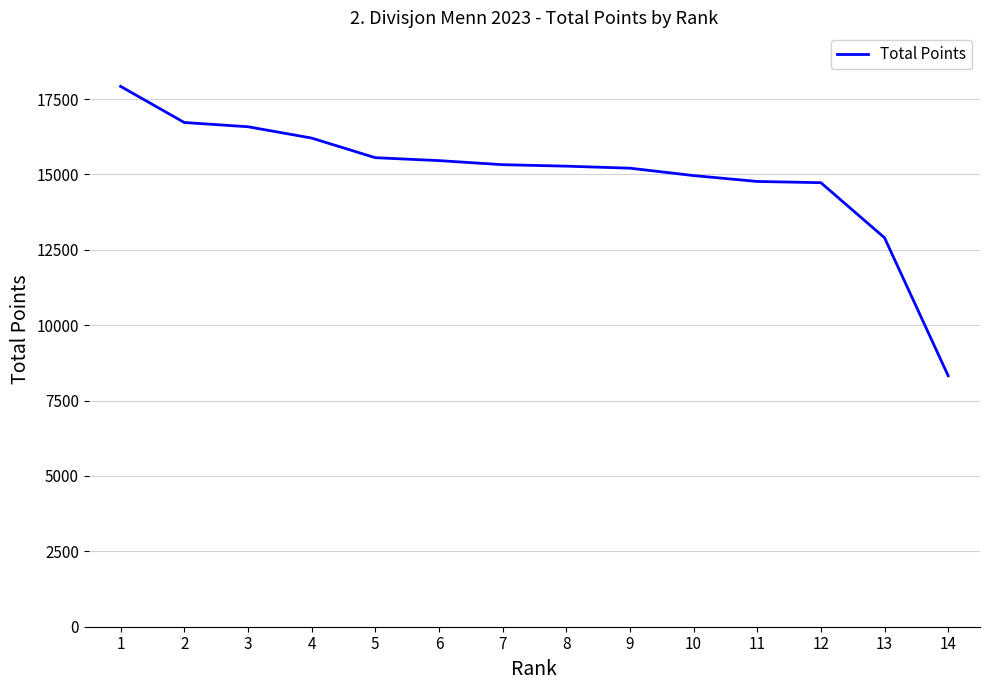

How many categories are shown in the chart?

14